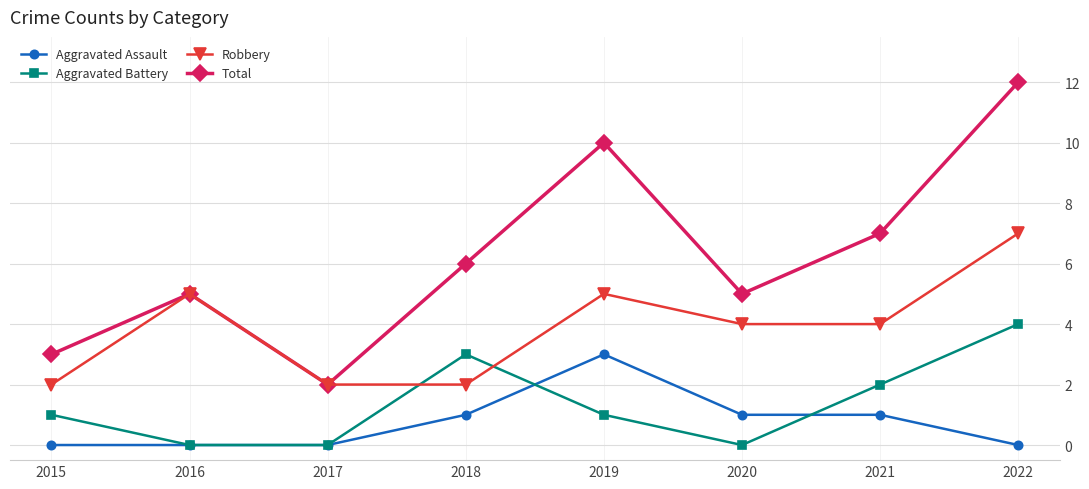

How many data points does each series have?

8